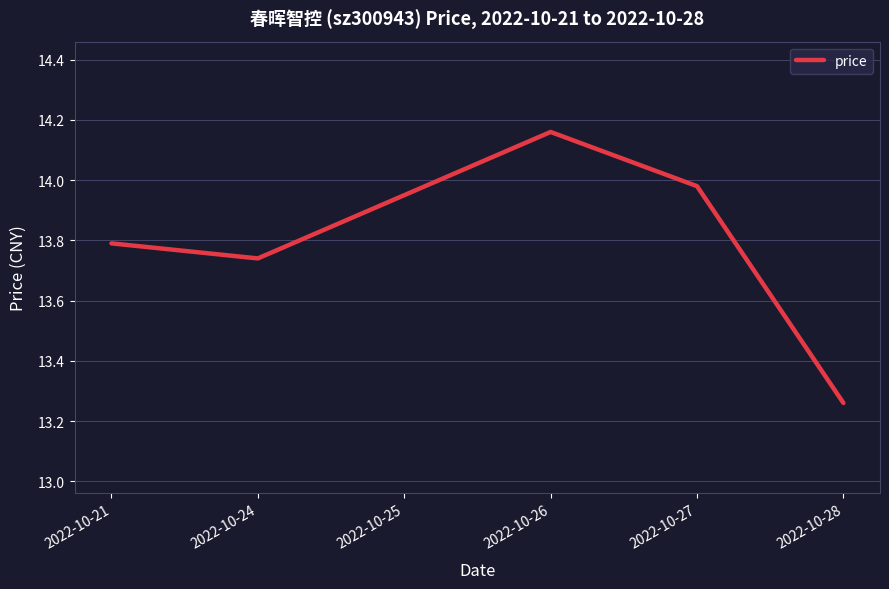

What is the sum of the values at 2022-10-28 and 2022-10-27?

27.2